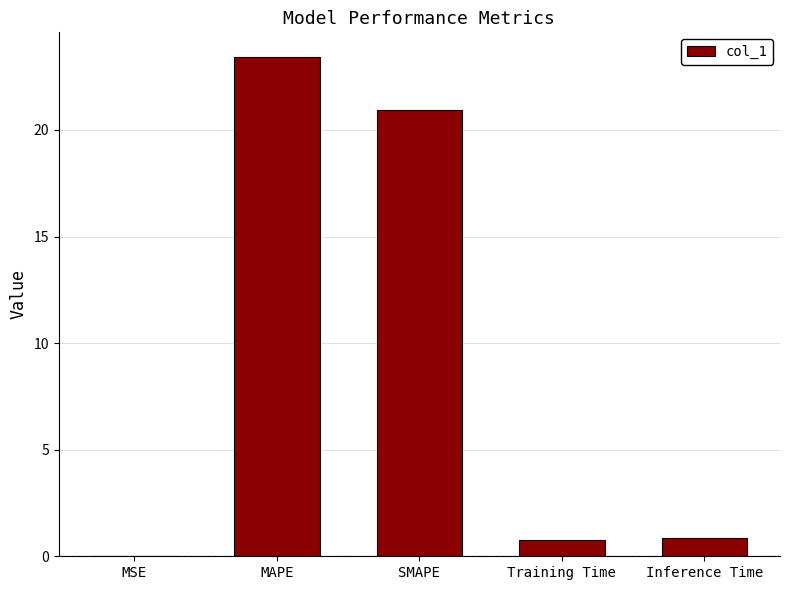

Is it true that the value at Inference Time is 0.8?

True